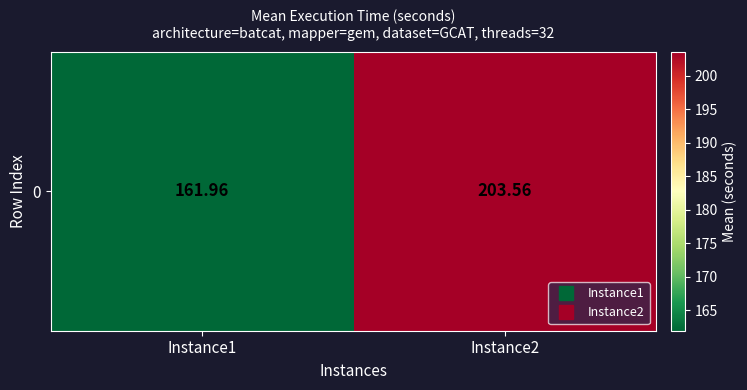

True or false: the data shows 162.0 at Instance1.

True